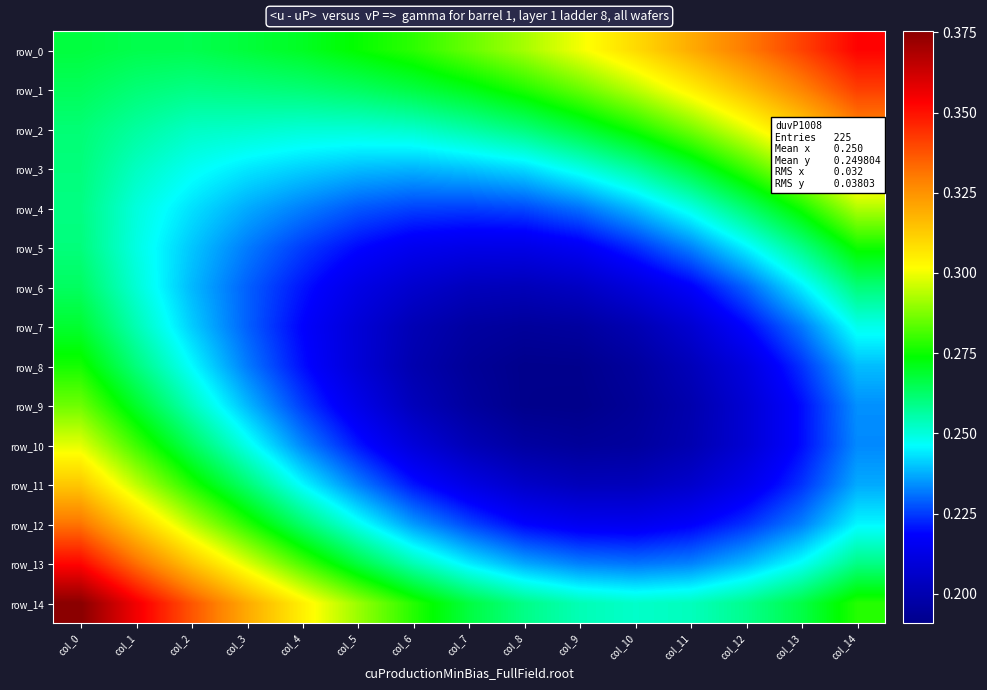

At which category is the sum across all series the highest?

col_0